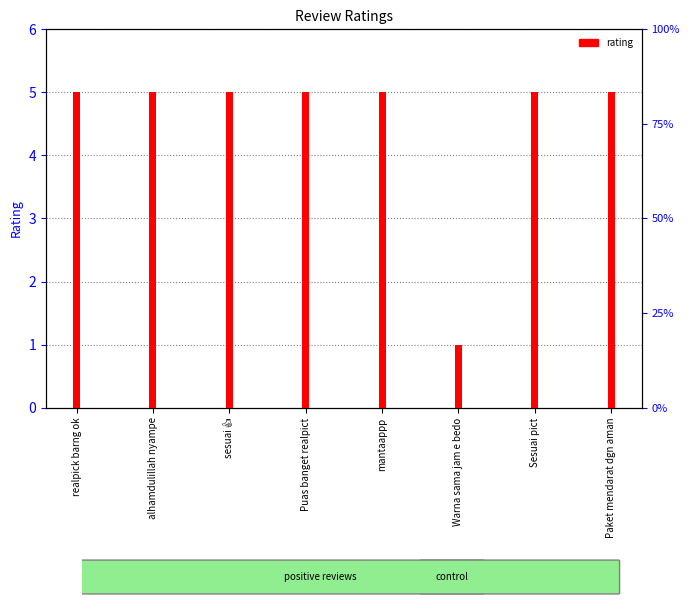

Rank the categories by value from lowest to highest.

Warna sama jam e bedo, realpick barng ok, alhamdulillah nyampe, sesuai 👍, Puas banget realpict, mantaappp, Sesuai pict, Paket mendarat dgn aman